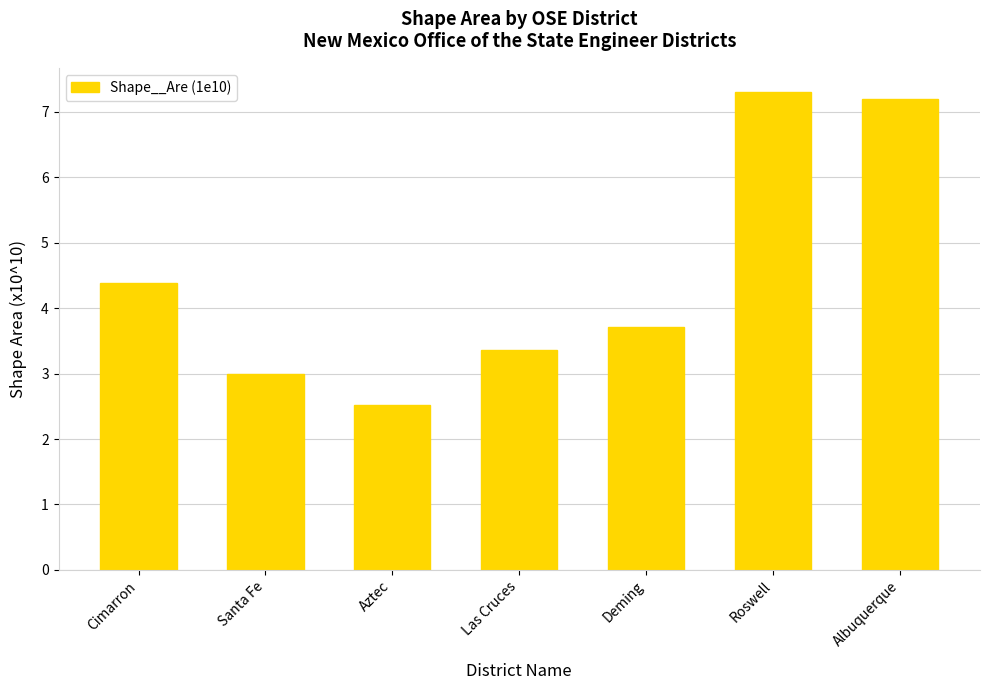

The chart shows a value of 5.5 at Las Cruces. True or false?

False